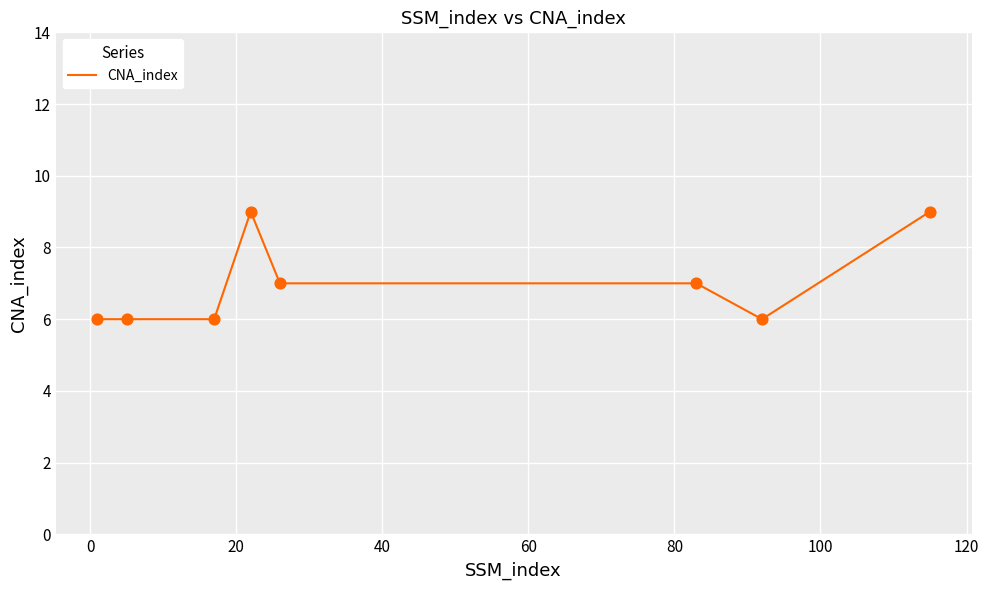

What is the difference between the maximum and minimum values?

3